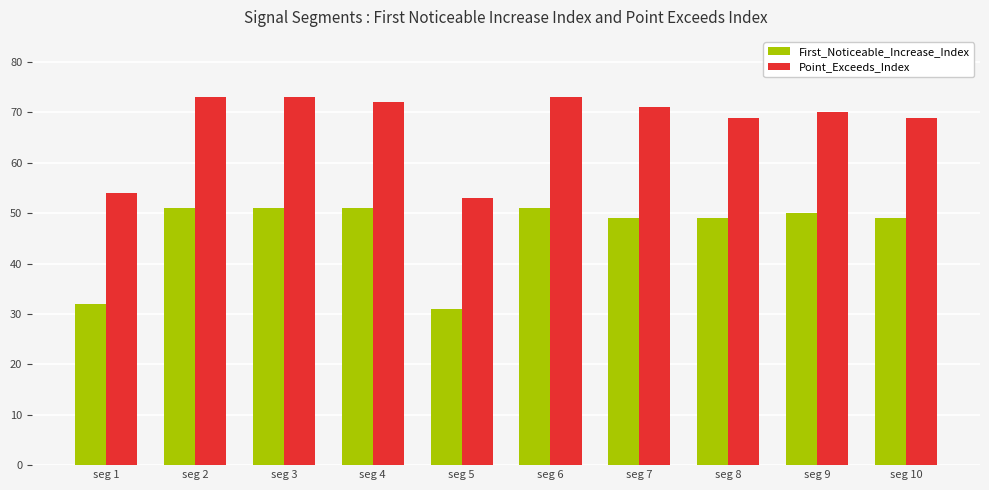

Between seg 5 and seg 8, which series saw the biggest shift?

First_Noticeable_Increase_Index